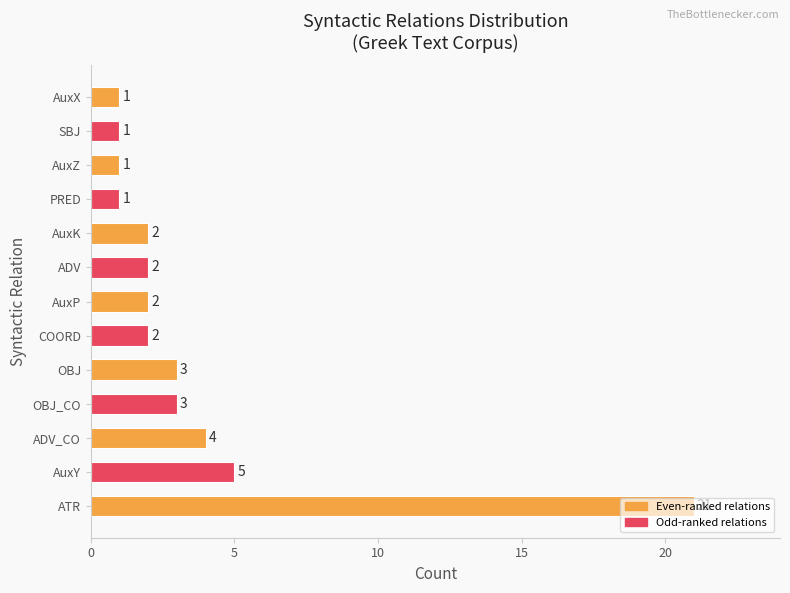

What is the average value?

4